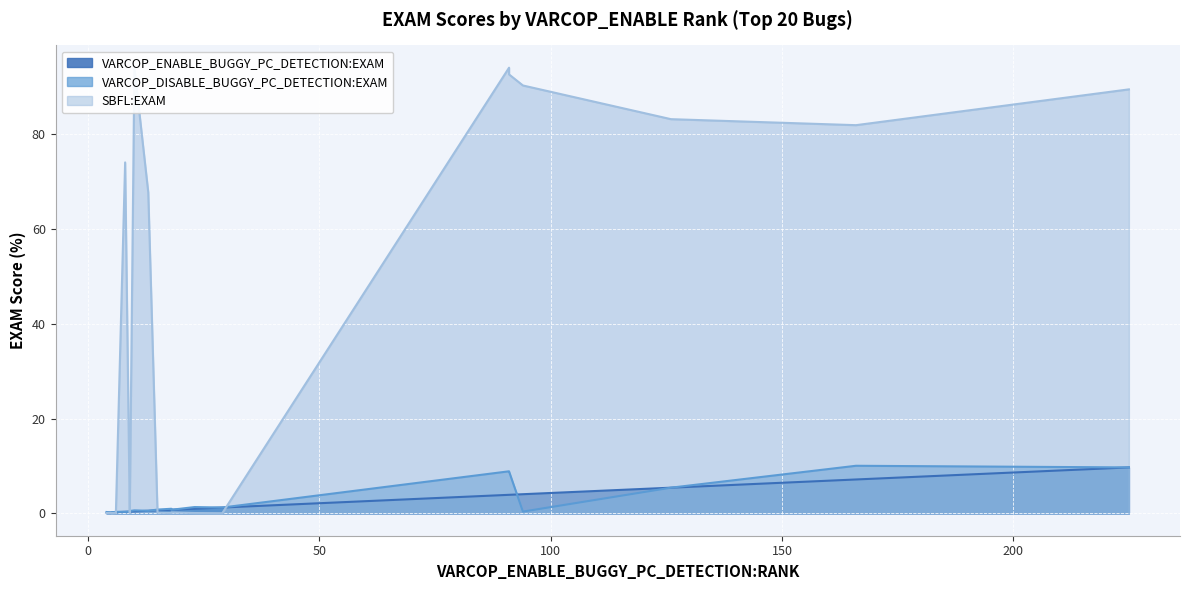

True or false: SBFL:EXAM and VARCOP_DISABLE_BUGGY_PC_DETECTION:EXAM intersect in this chart.

True